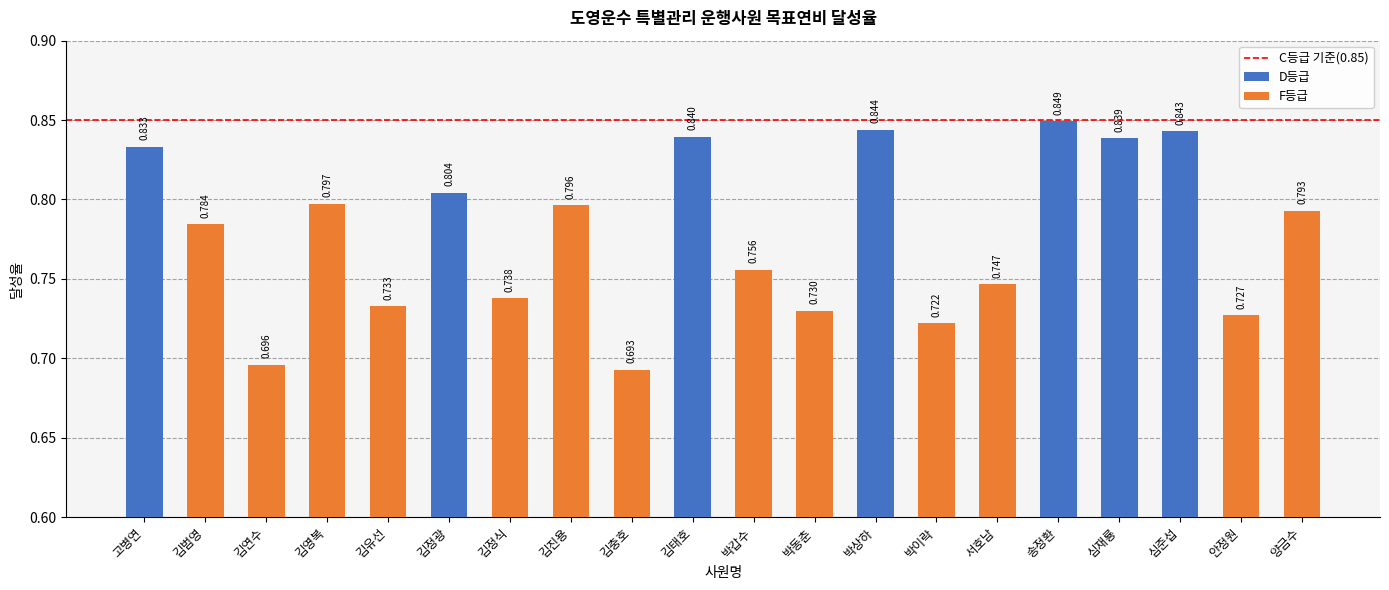

What is the label of the 12th bar from the right?

김충호